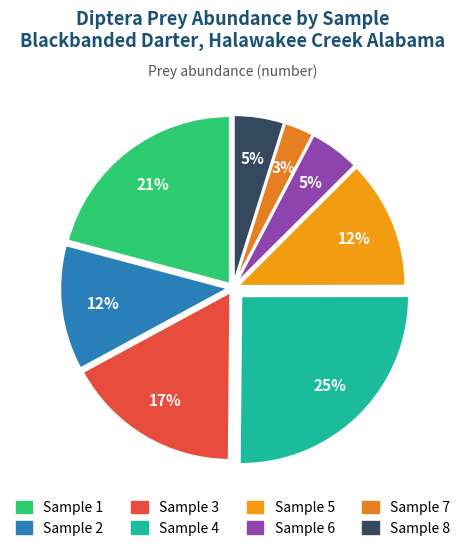

How many segments does this pie chart have?

8